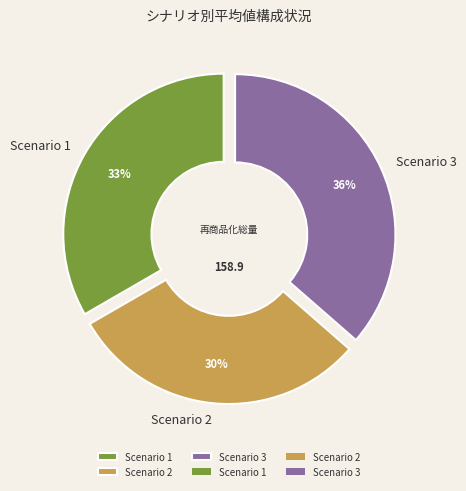

Which has a higher value, Scenario 1 or Scenario 3?

Scenario 3